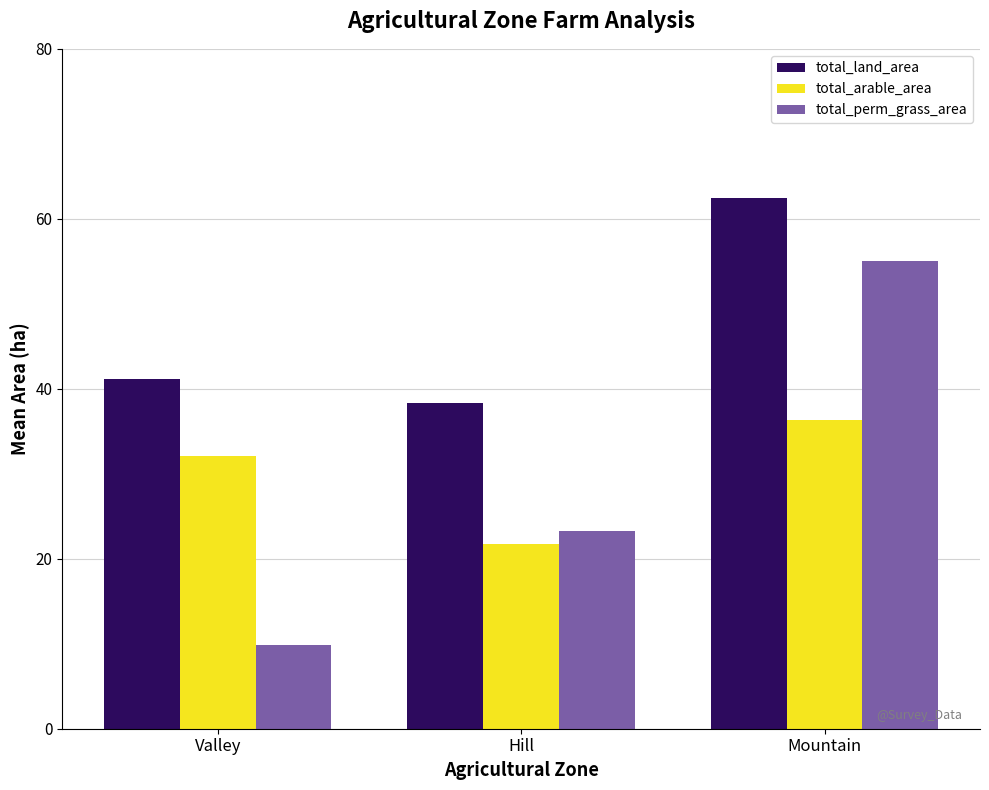

At which label does total_arable_area reach its minimum?

Hill